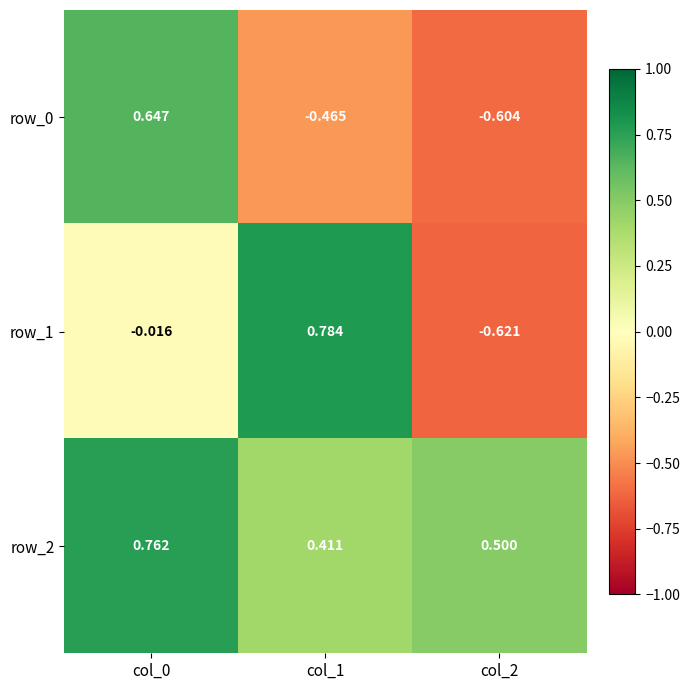

At which category does the chart reach its minimum across all series?

col_2